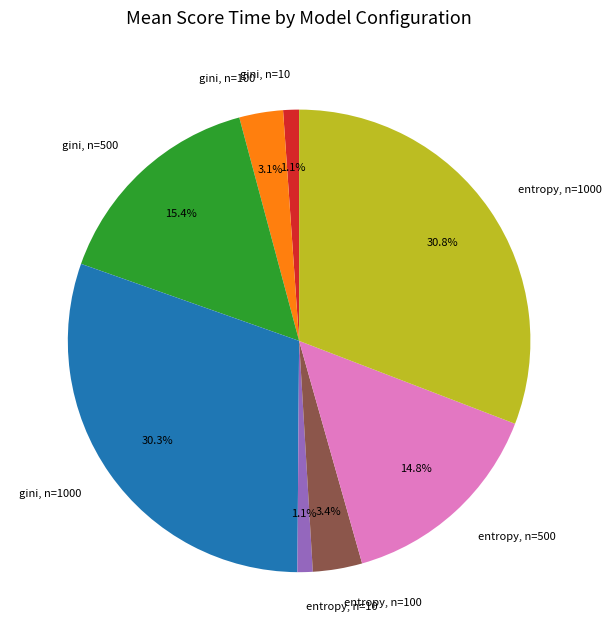

To the nearest percent, what portion does entropy, n=1000 represent?

31%